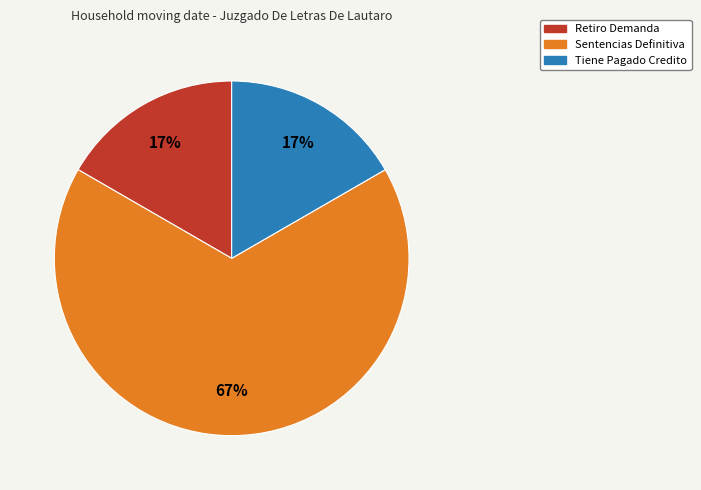

Is it true that Sentencias Definitiva is 78% of the pie?

False